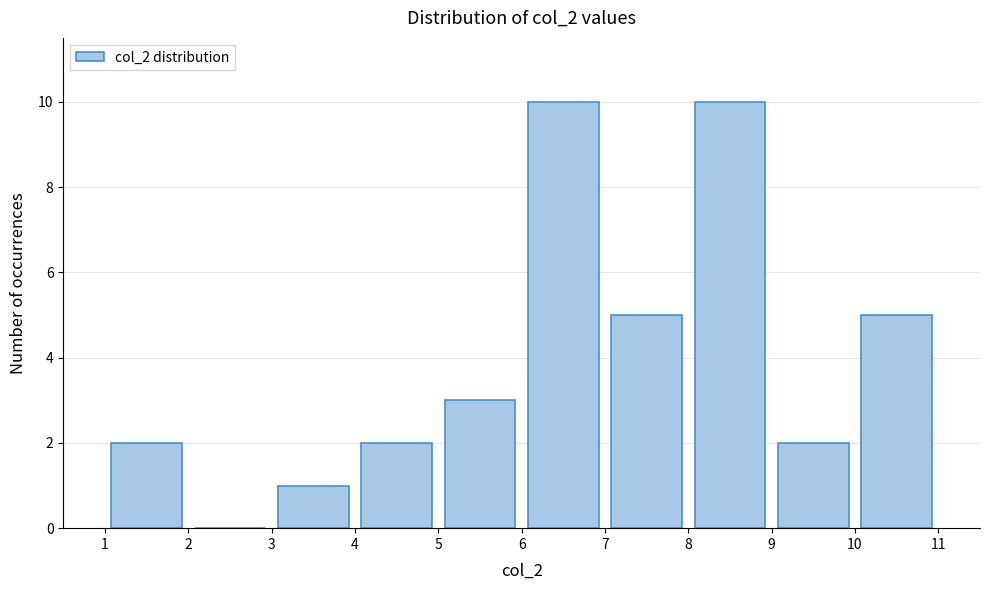

Reading left to right, list every bar in this chart as the range it spans on the x-axis followed by its height. The values are not printed on the chart, so give them approximately, as read against the axis.

1 to 2: 2
2 to 3: 0
3 to 4: 1
4 to 5: 2
5 to 6: 3
6 to 7: 10
7 to 8: 5
8 to 9: 10
9 to 10: 2
10 to 11: 5